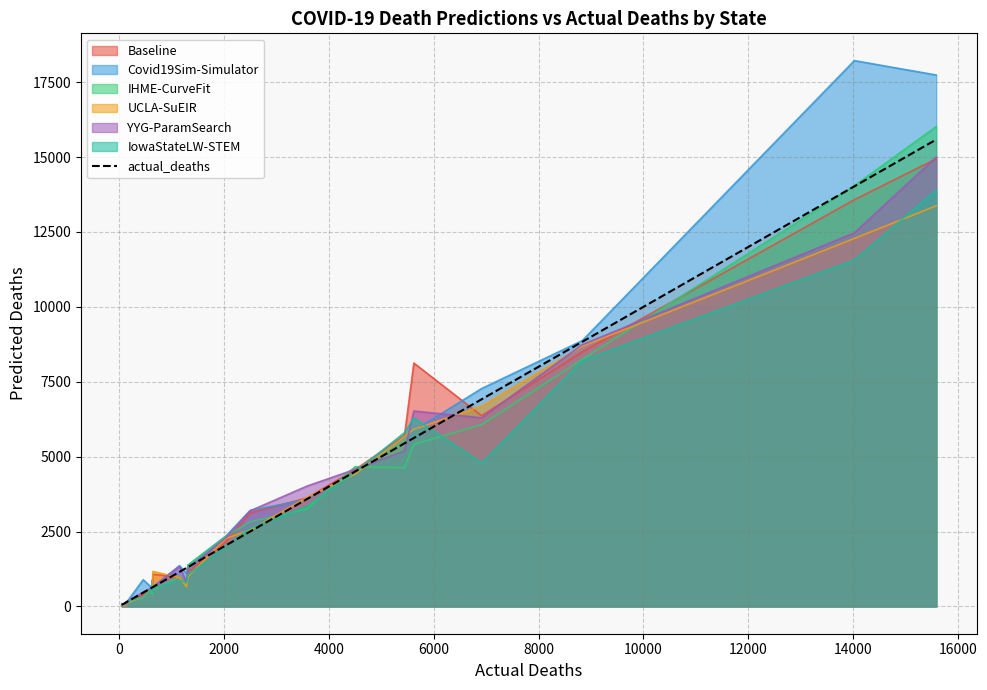

The value at 11 is 935. True or false?

False